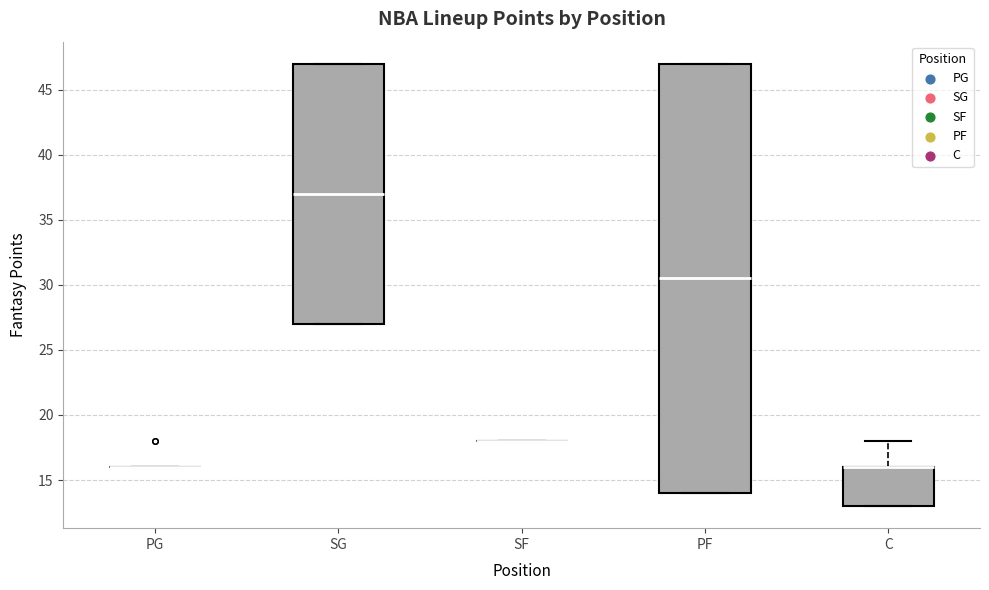

Where is the upper edge of the box for C on the y-axis? The values are not printed on the chart, so give them approximately, as read against the axis.

16.0